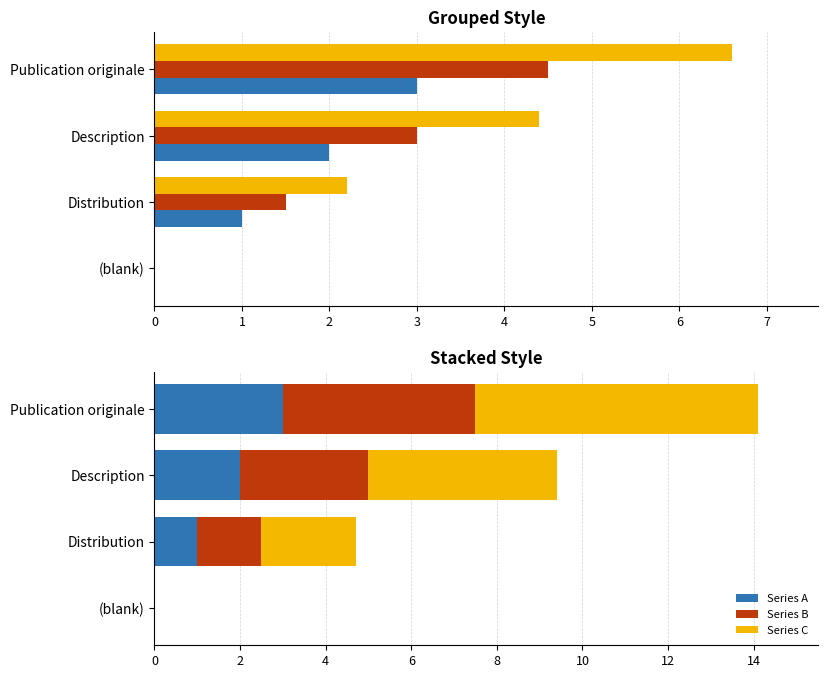

List the labels in order of Series B value, smallest first.

(blank), Distribution, Description, Publication originale